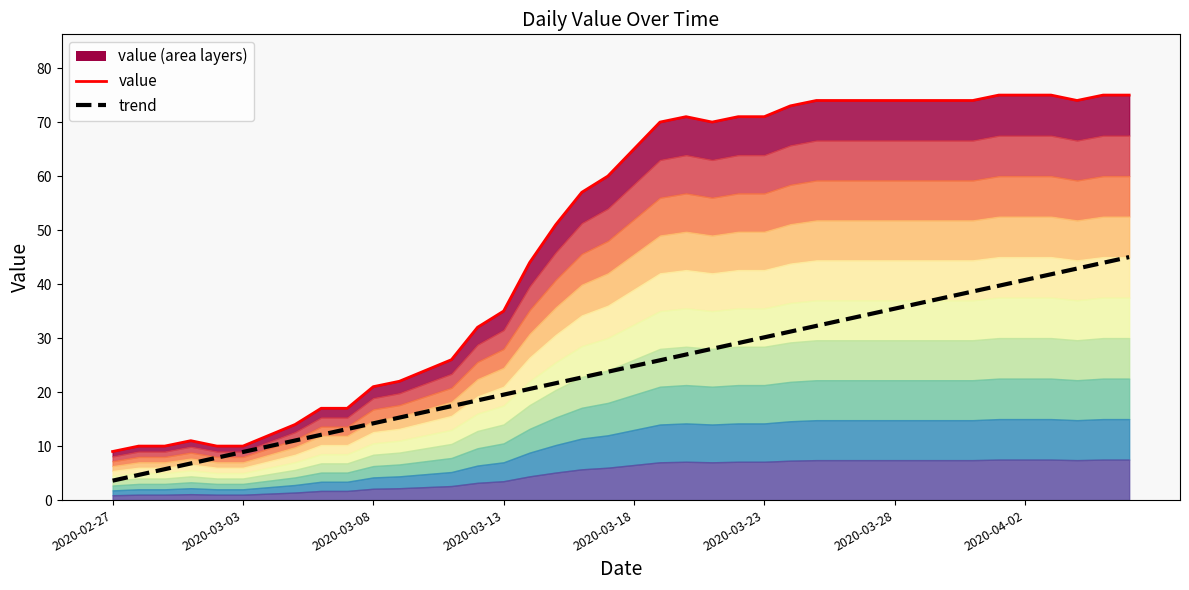

How many data points in trend are above 24?

20